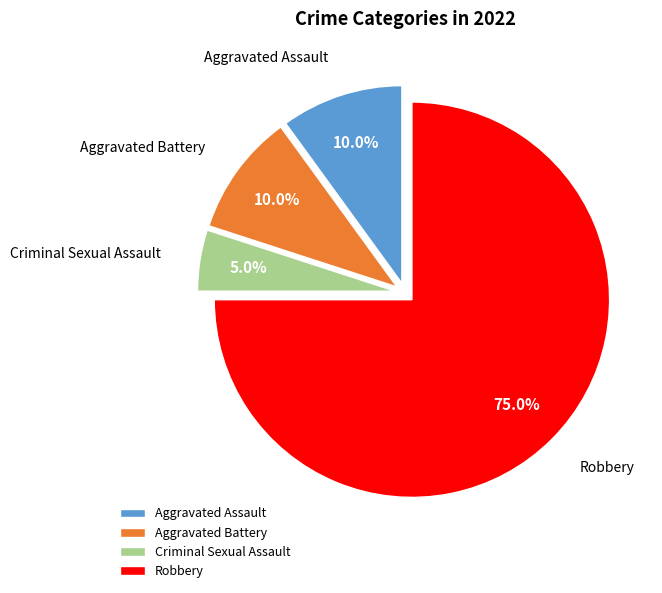

What is the ratio of the value at Criminal Sexual Assault to the value at Aggravated Battery?

0.5